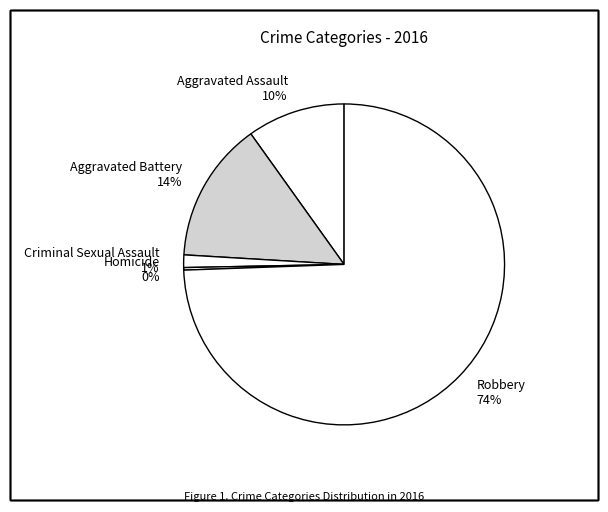

To the nearest percent, what is the difference between the Aggravated Assault and Aggravated Battery slice percentages?

4%